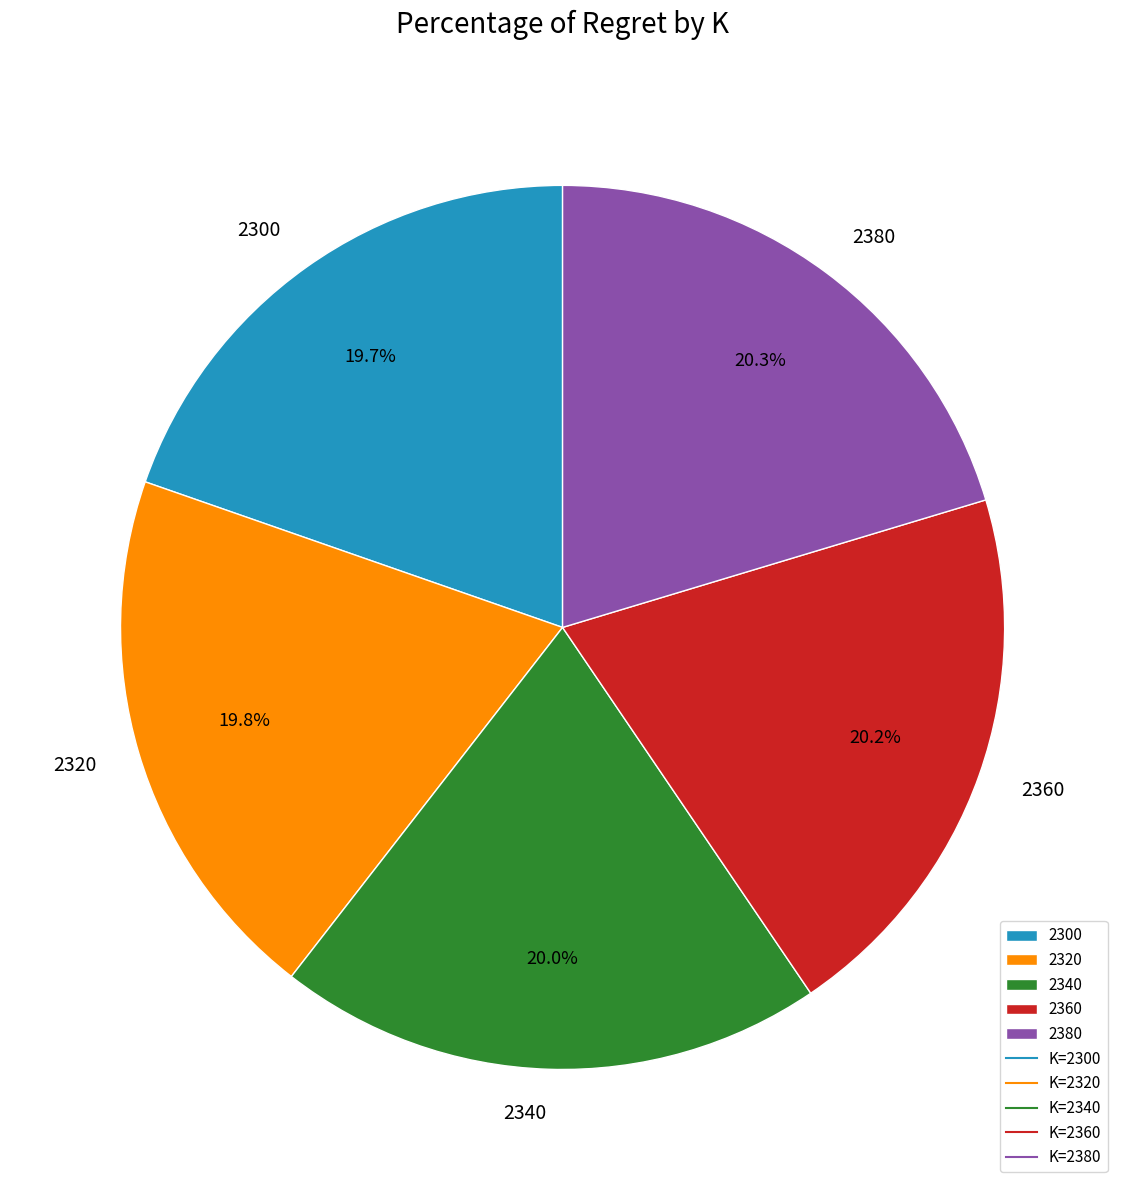

Approximately how many times larger is the value at 2300 compared to 2360?

1.0